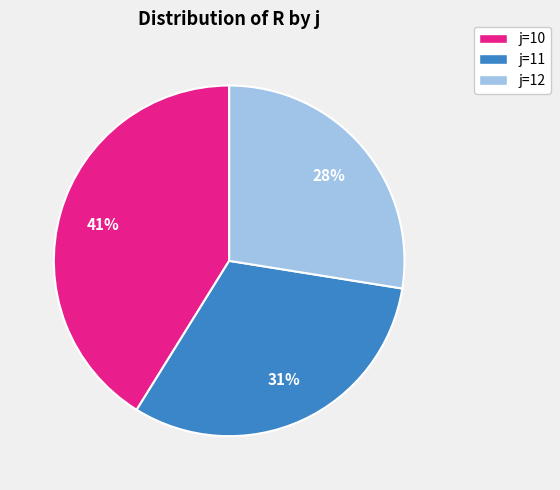

How many segments does this pie chart have?

3